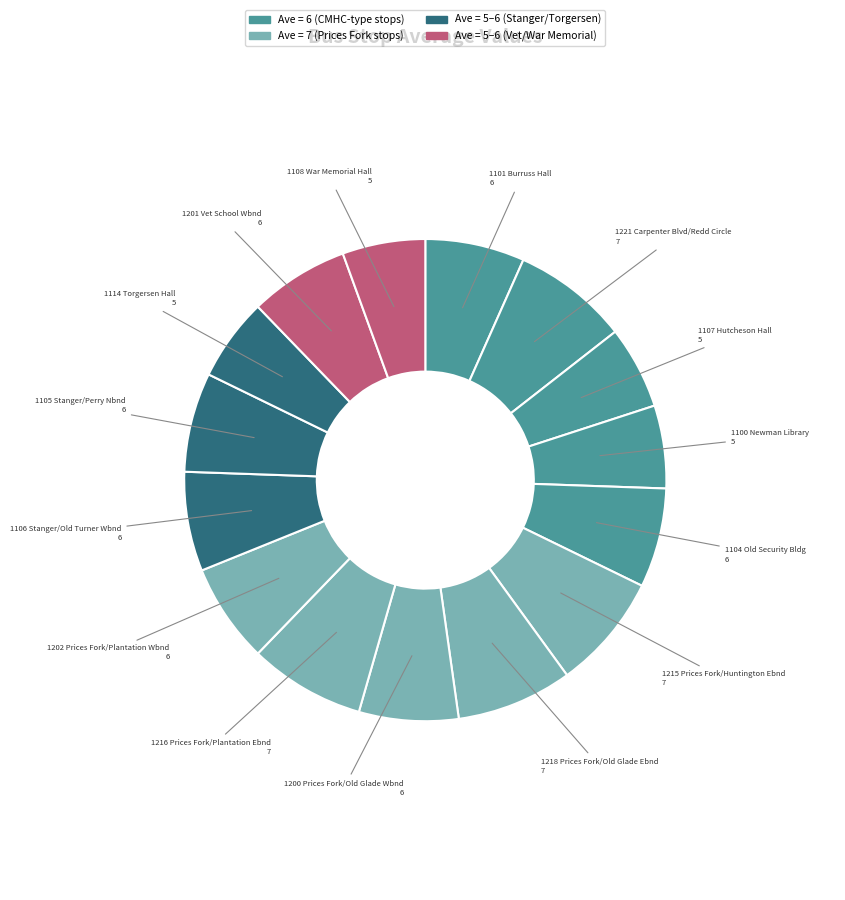

Count the number of slices in the pie.

15